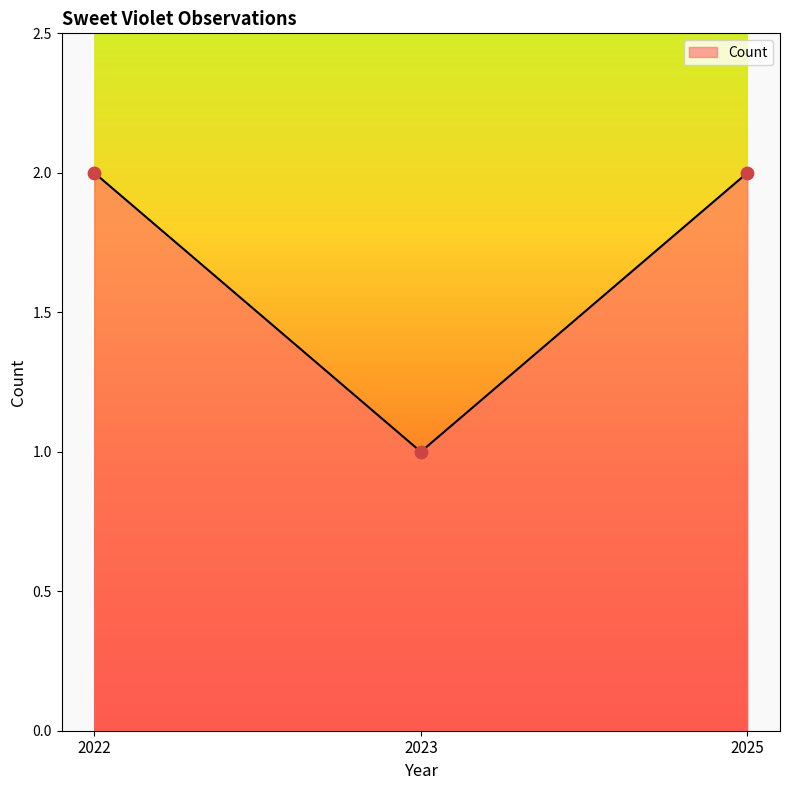

What is the change in value from 2022 to 2023?

-1